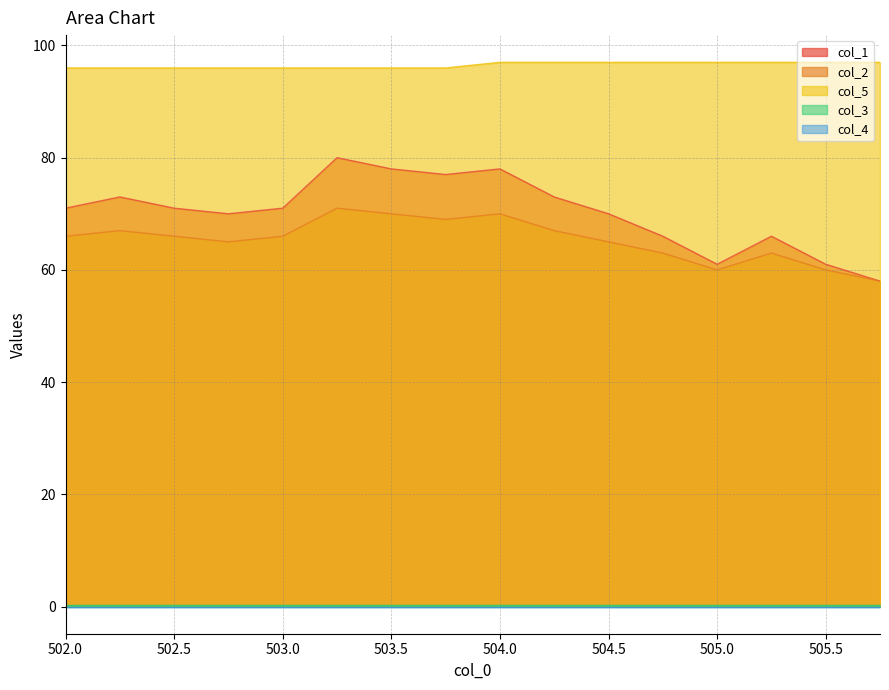

Which series has the largest total across all categories?

col_5